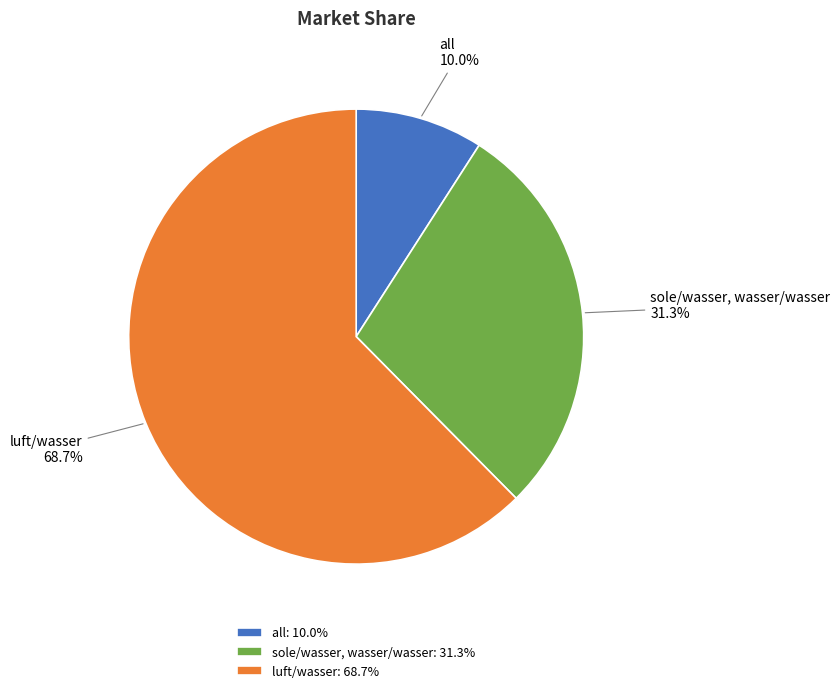

True or false: luft/wasser accounts for 62% of the total.

True